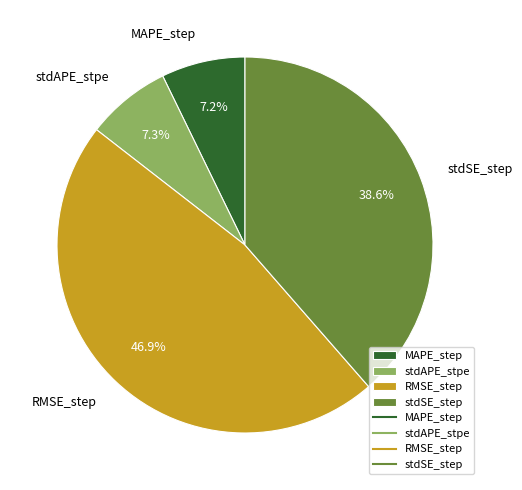

How many slices are in this pie chart?

4